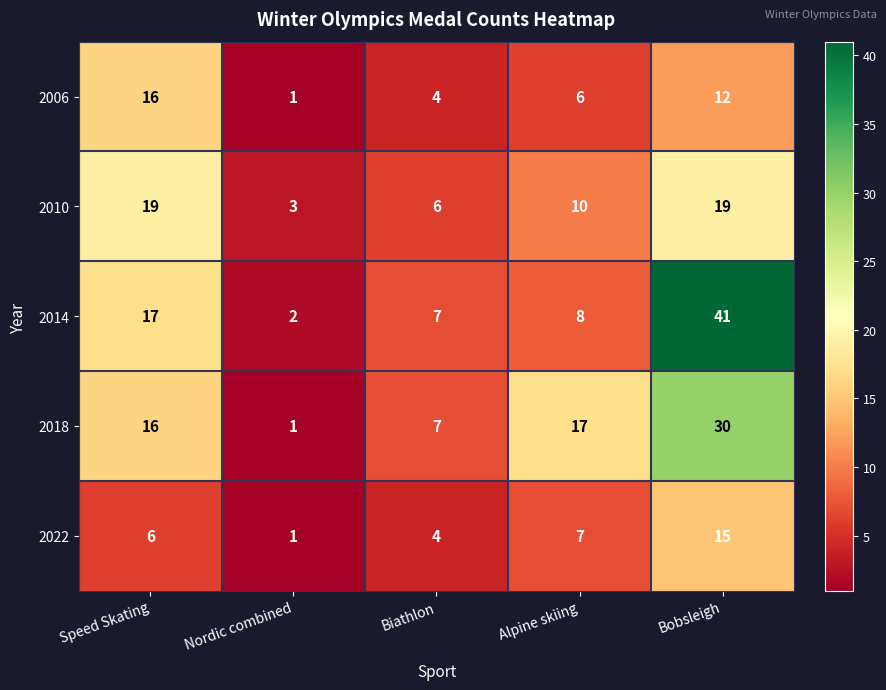

What is the total value across all series at Bobsleigh?

117